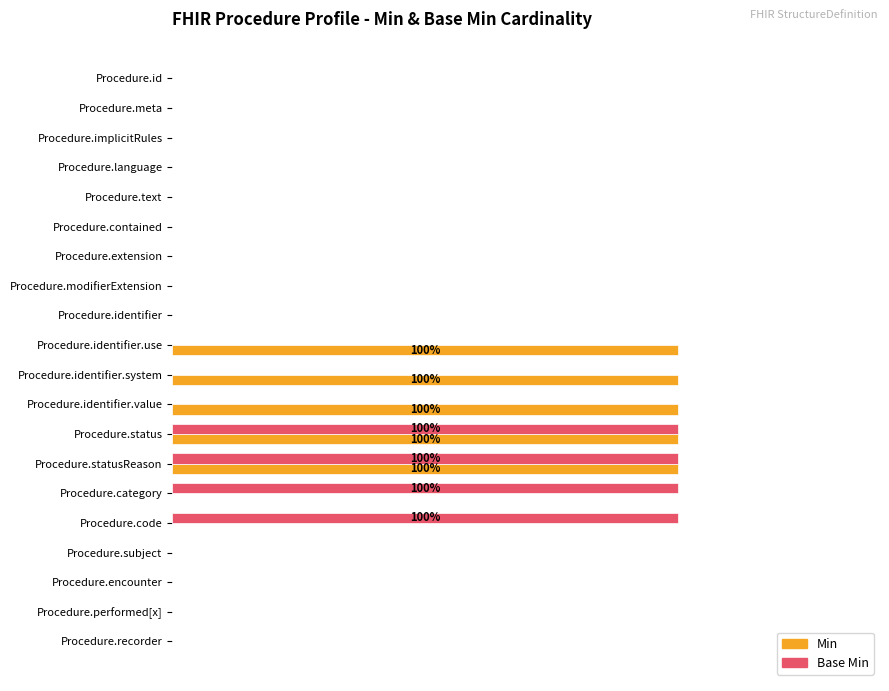

What are all the series names shown in the legend?

Min, Base Min